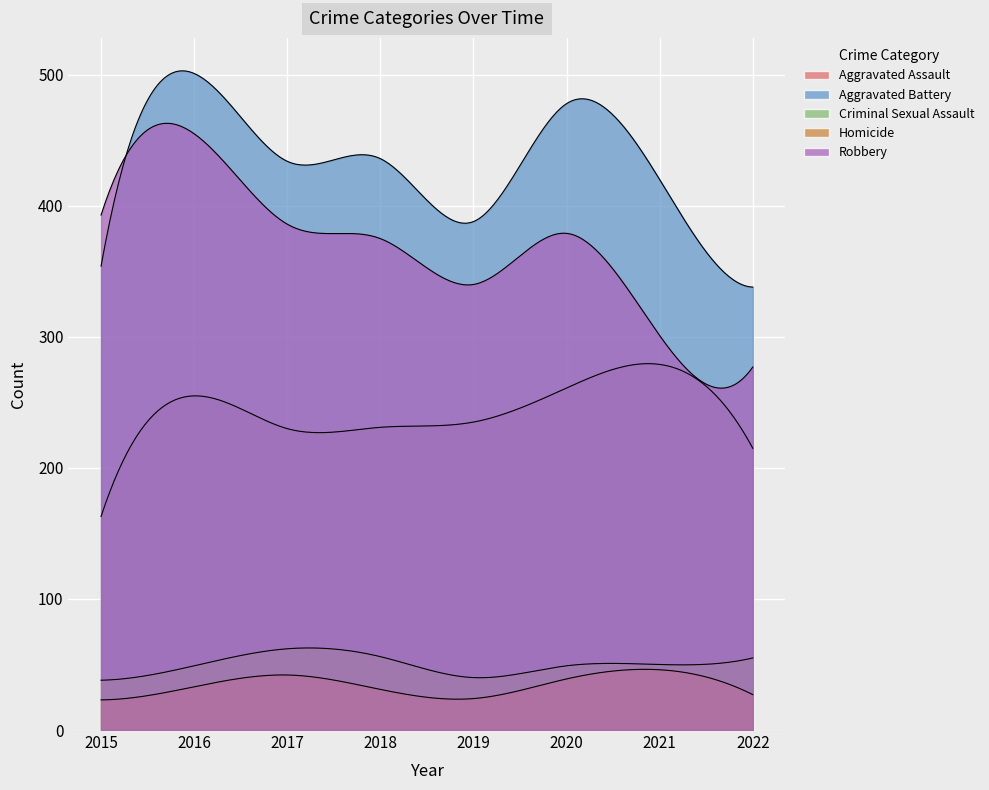

What is the value of the Robbery point at the 8th from the left?

277